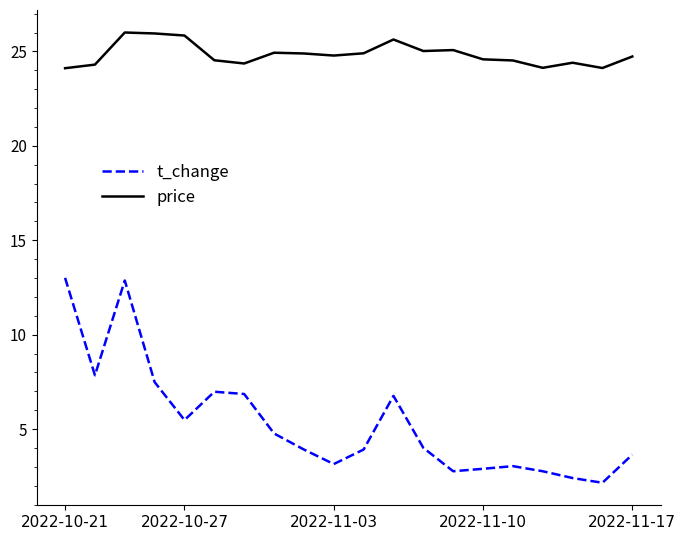

Which series has the largest total across all categories?

price